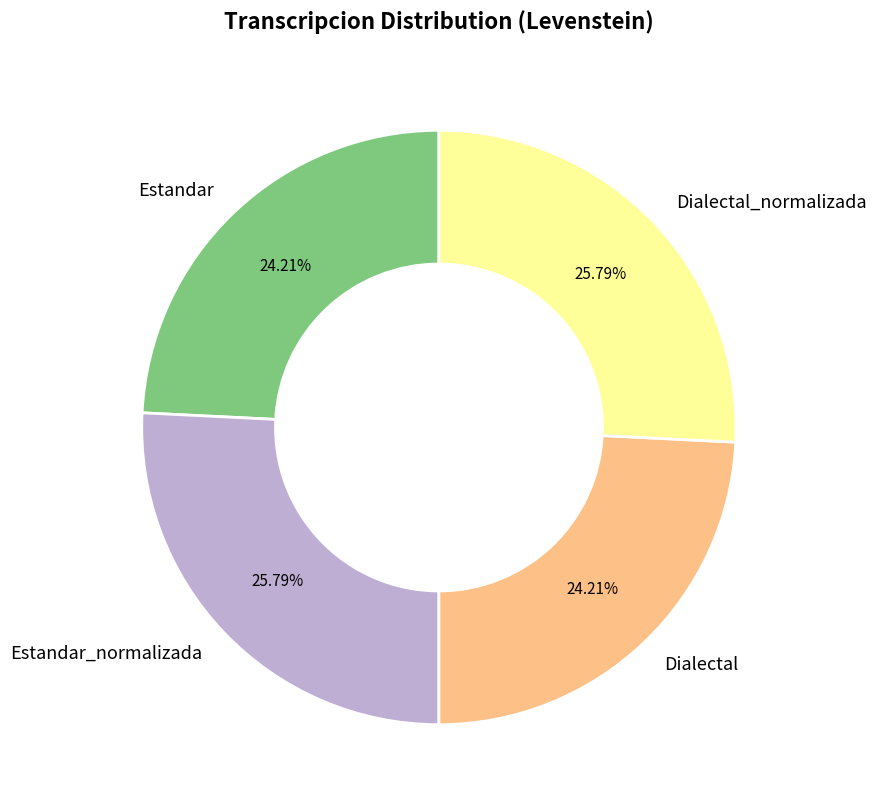

Is the sum of Dialectal_normalizada and Estandar_normalizada greater than half?

Yes